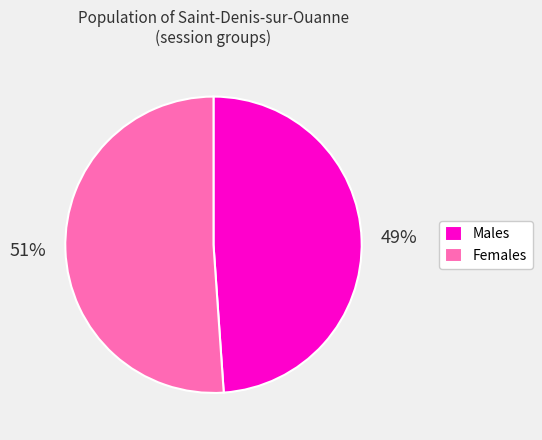

Rank the categories by value from lowest to highest.

Males, Females